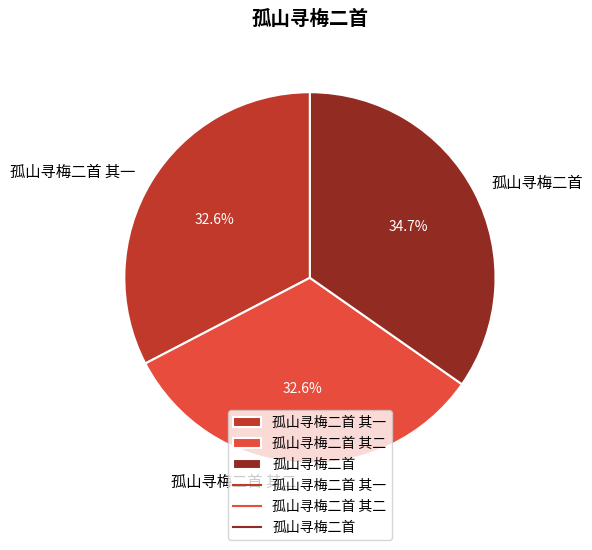

How many slices are in this pie chart?

3